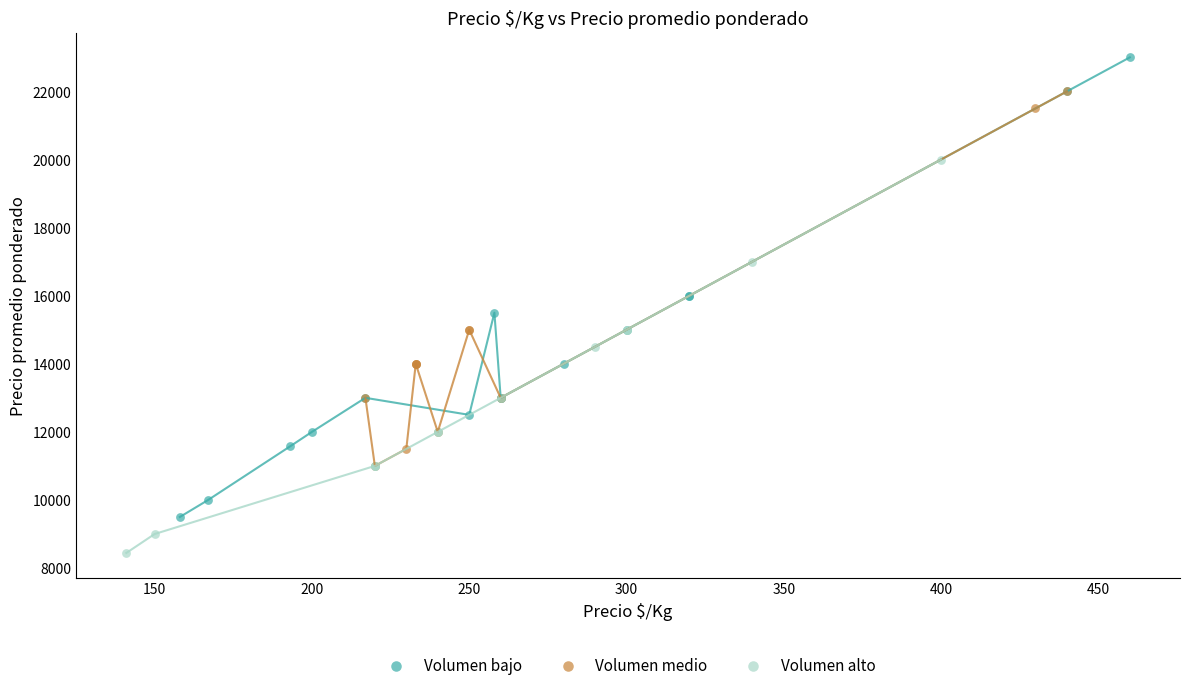

Which series contains the lowest Y value?

Volumen alto